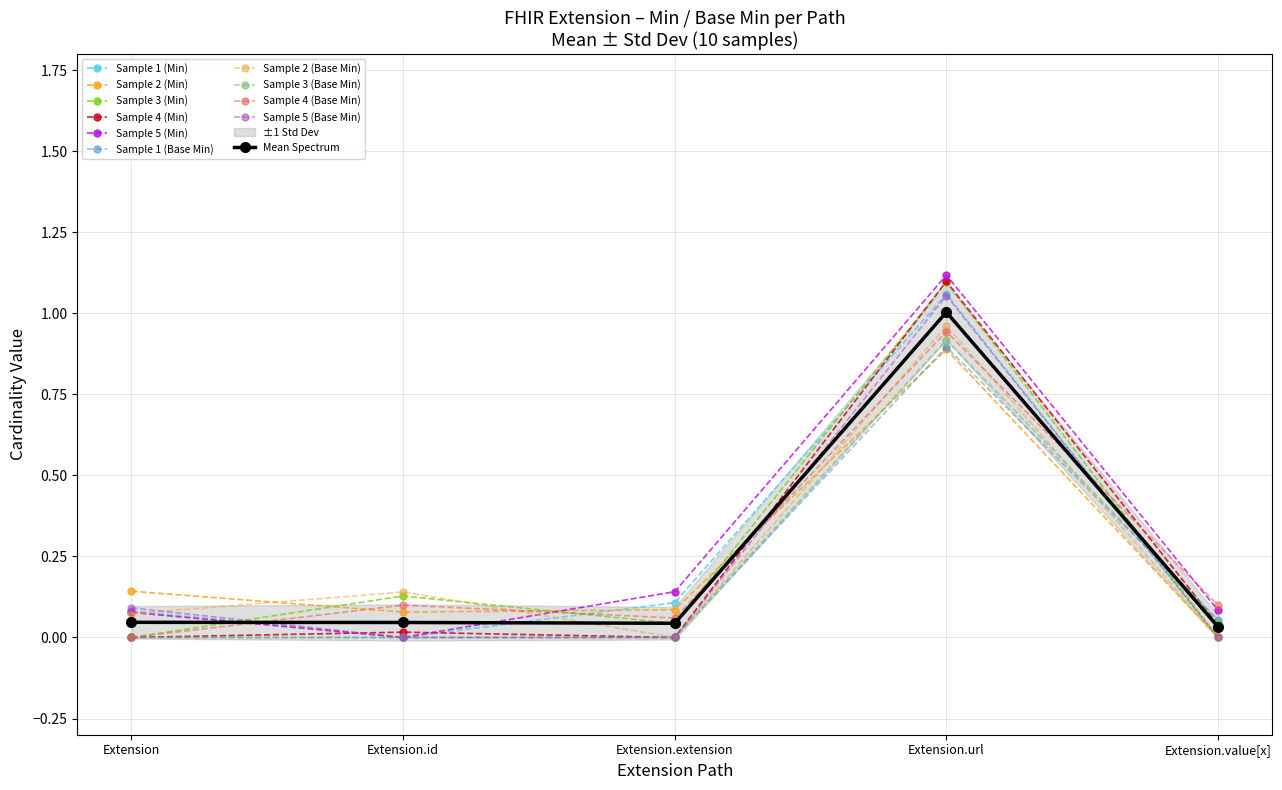

What is the label of the 5th point from the right?

Extension